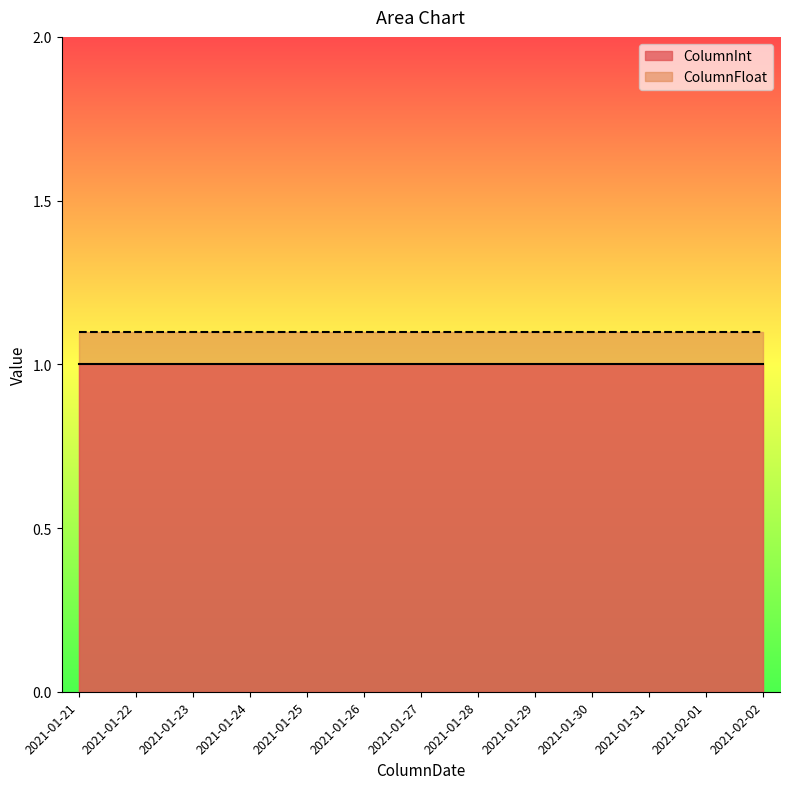

At 2021-02-01, list the series in order from smallest to largest.

ColumnInt, ColumnFloat